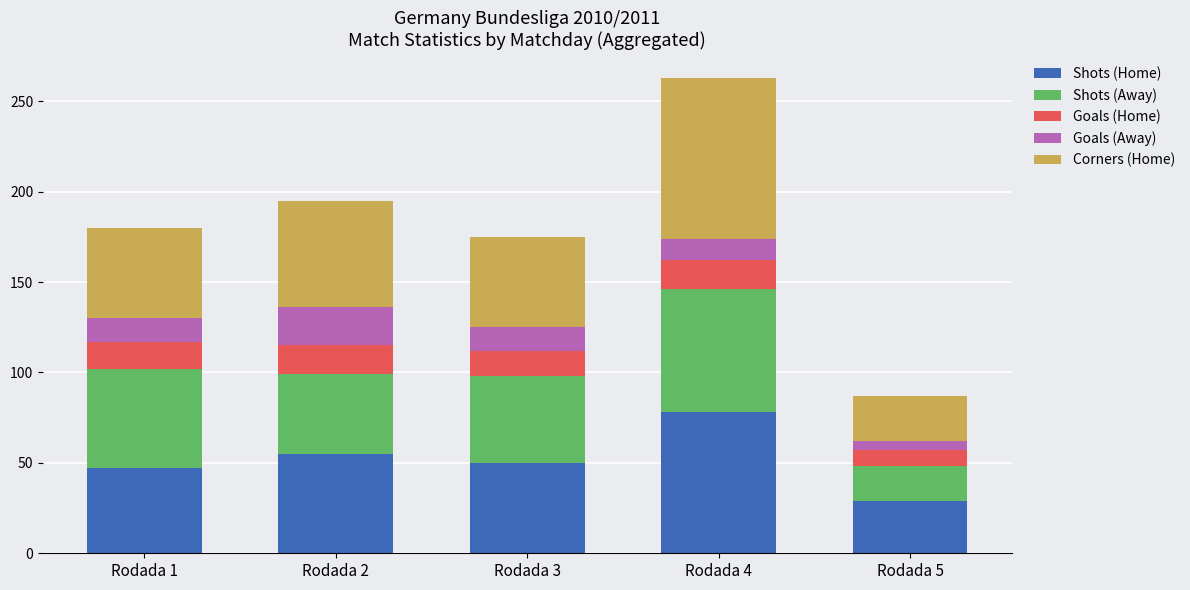

The value of Shots (Home) at Rodada 1 is 47. True or false?

True